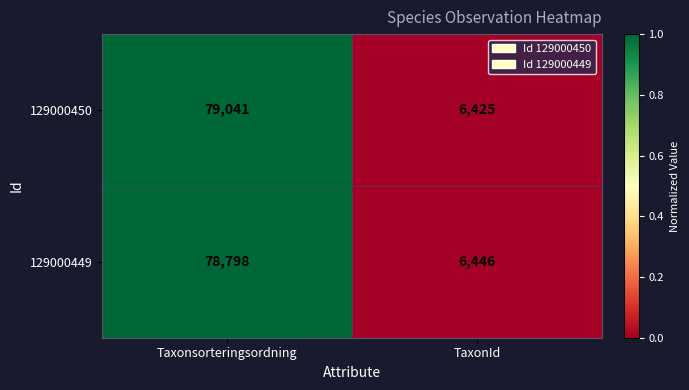

Is it true that 129000449 equals 78798 at Taxonsorteringsordning?

True